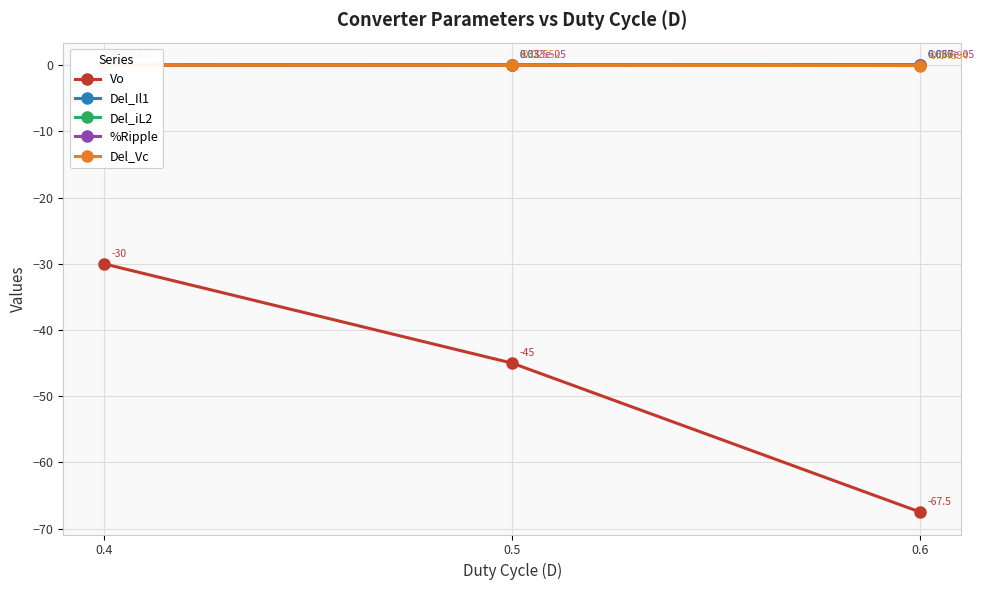

Rank the categories by Del_Il1 value from lowest to highest.

0.4, 0.5, 0.6